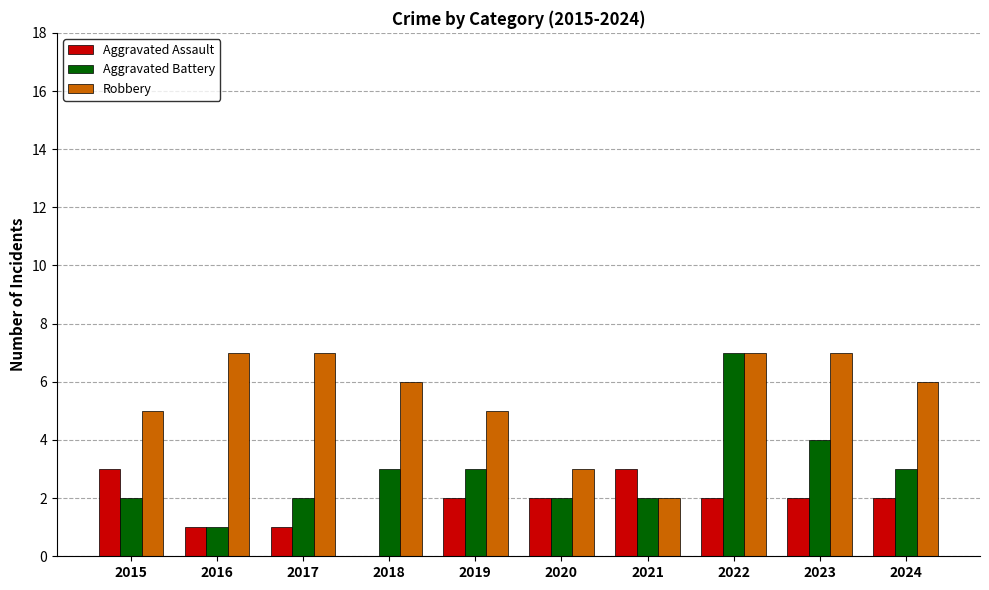

At which label is Aggravated Battery closest to 4?

2023